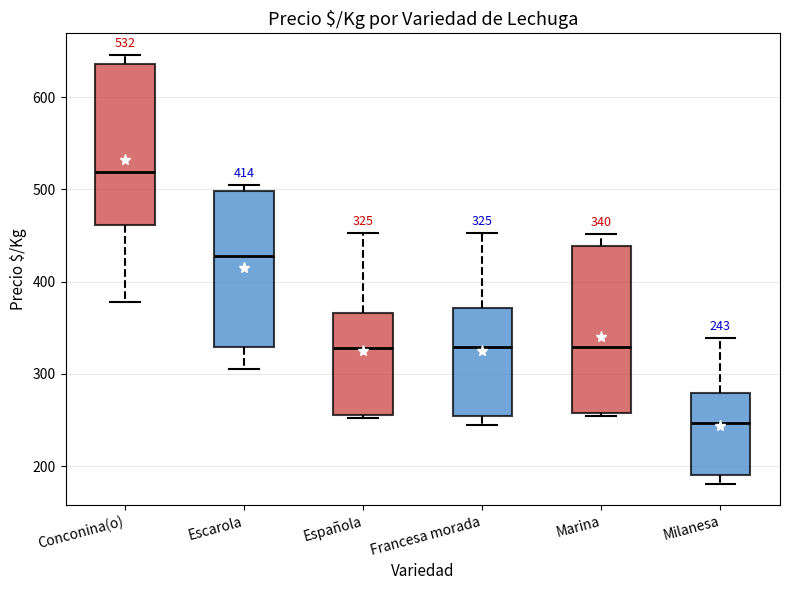

Which box's median line is the lowest?

Milanesa